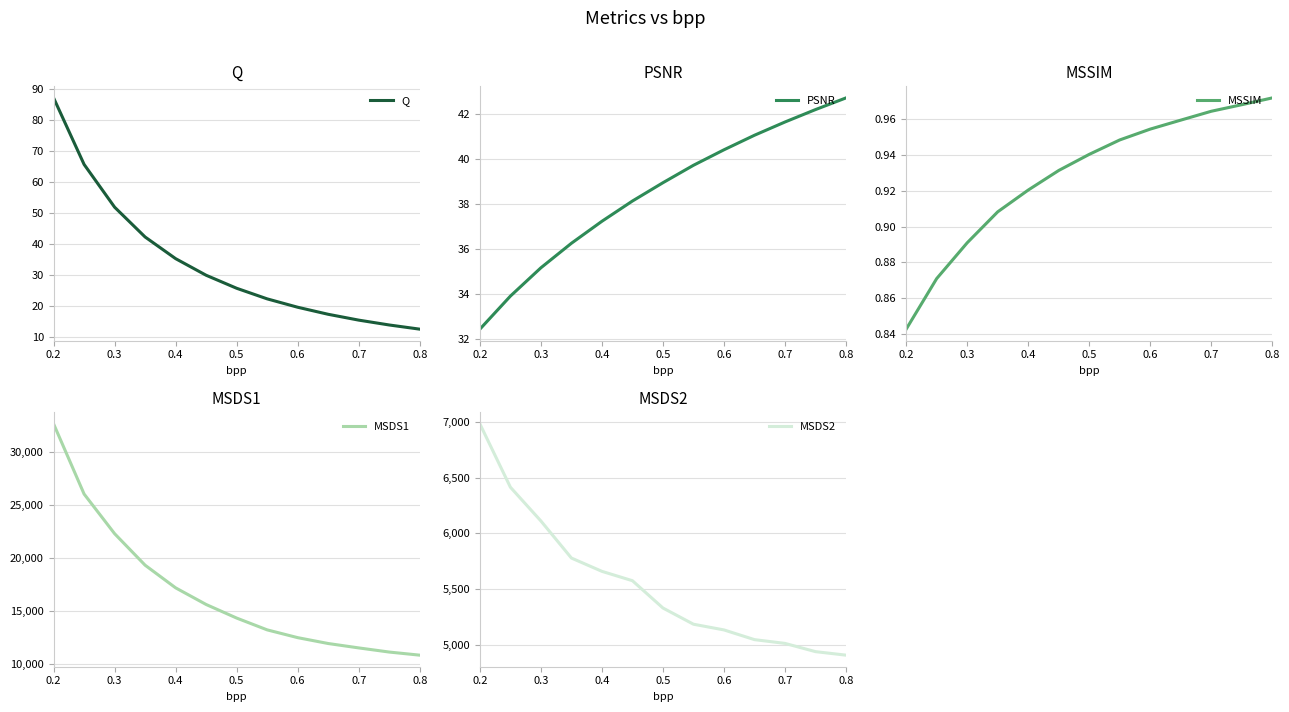

Count the number of categories in the chart.

13